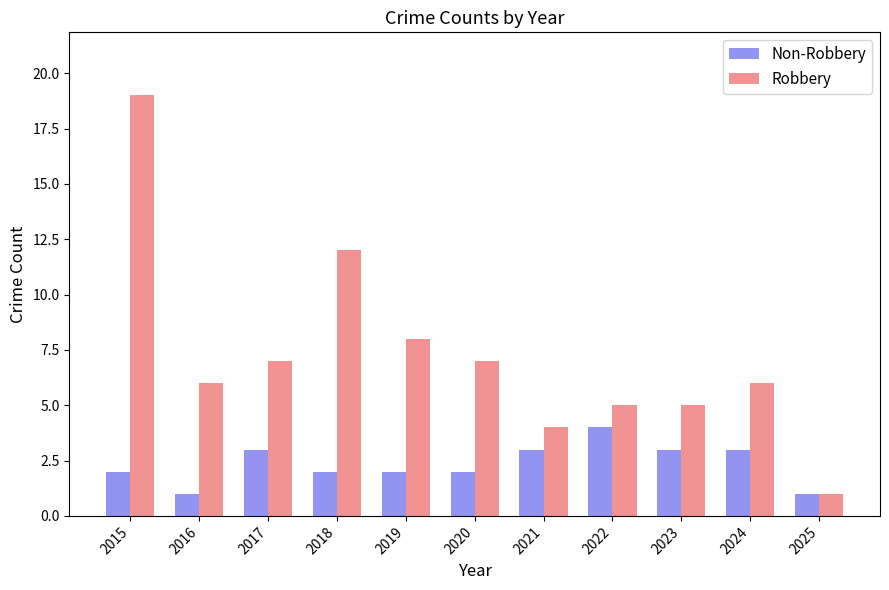

How many data points does each series have?

11